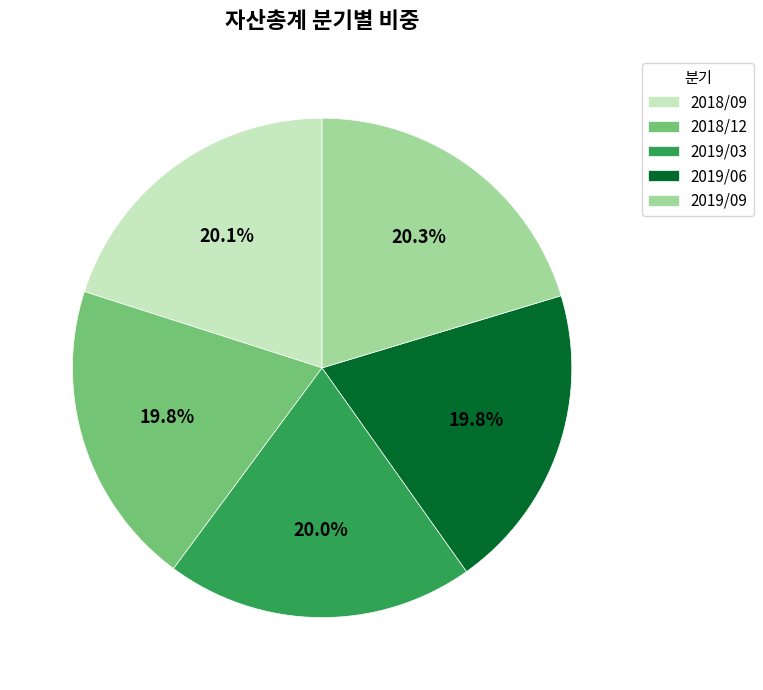

Approximately how many times larger is the value at 2019/09 compared to 2018/12?

1.0